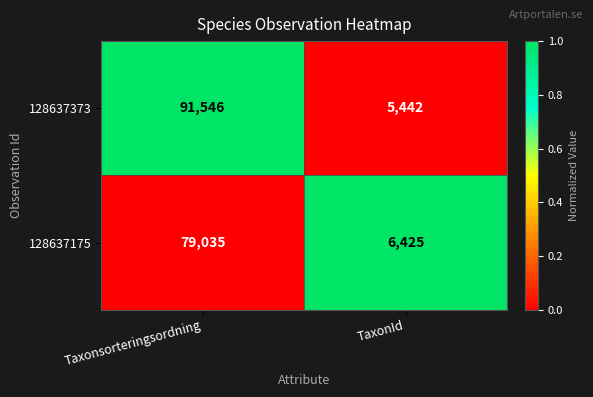

Reading left to right, extract all data points from this chart.

128637373: 91546	5442
128637175: 79035	6425